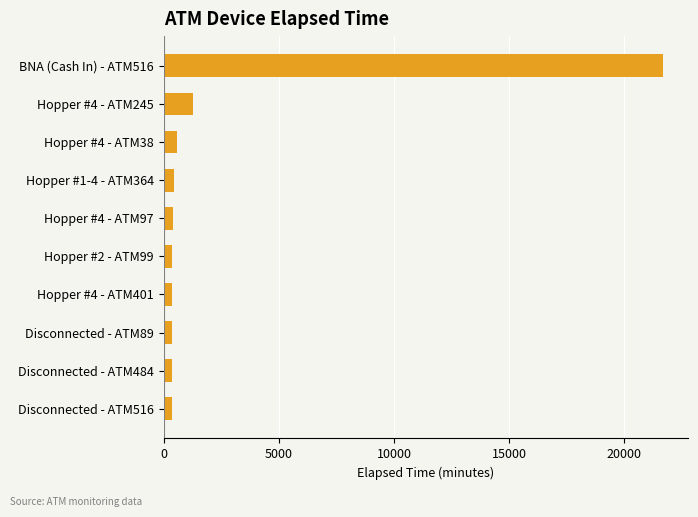

What is the average value?

2625